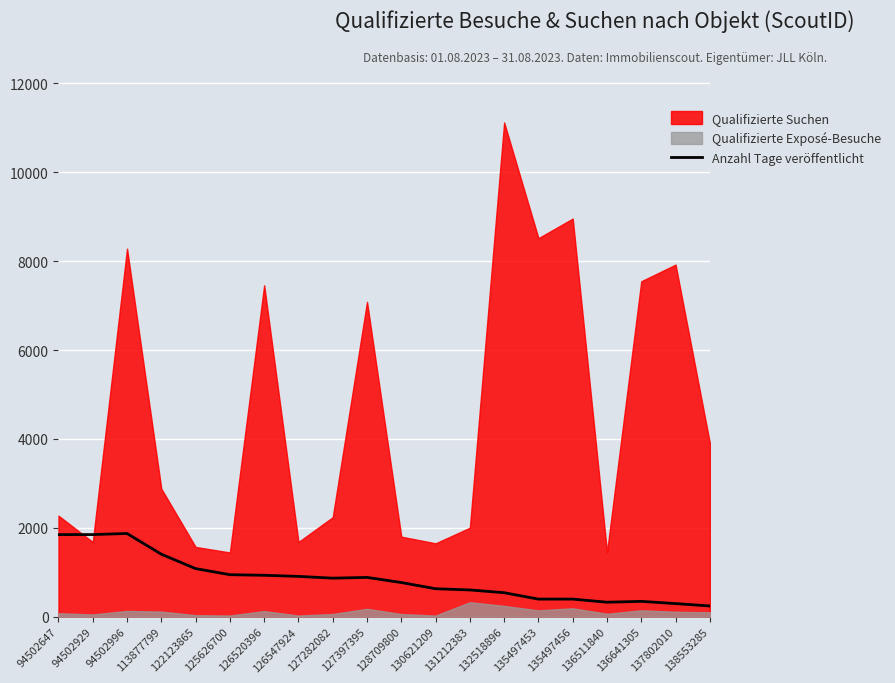

List the labels in order of value, smallest first.

138553285, 137802010, 136511840, 136641305, 135497453, 135497456, 132518896, 131212383, 130621209, 128709800, 127282082, 127397395, 126547924, 126520396, 125626700, 122123865, 113877799, 94502647, 94502929, 94502996